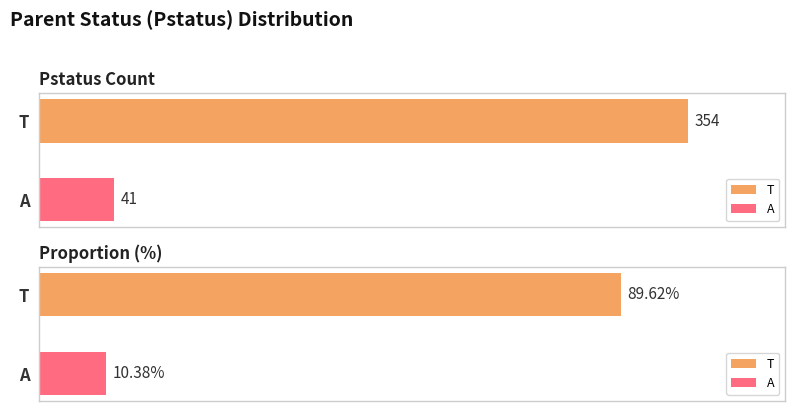

Reading right to left, transcribe all the data shown in this chart.

Pstatus: A=41.0	T=354.0
proportion(%): A=10.4	T=89.6